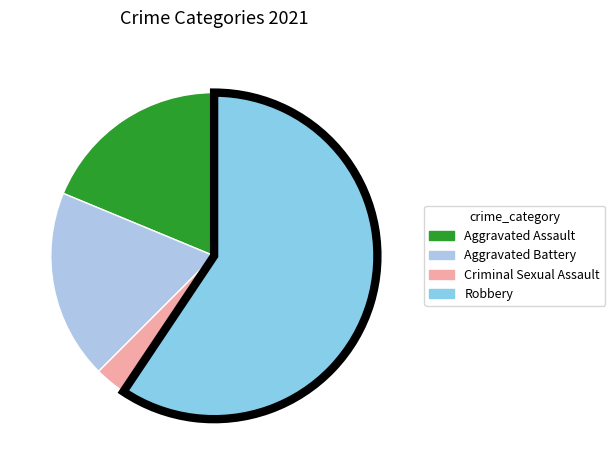

True or false: Aggravated Assault accounts for 13% of the total.

False